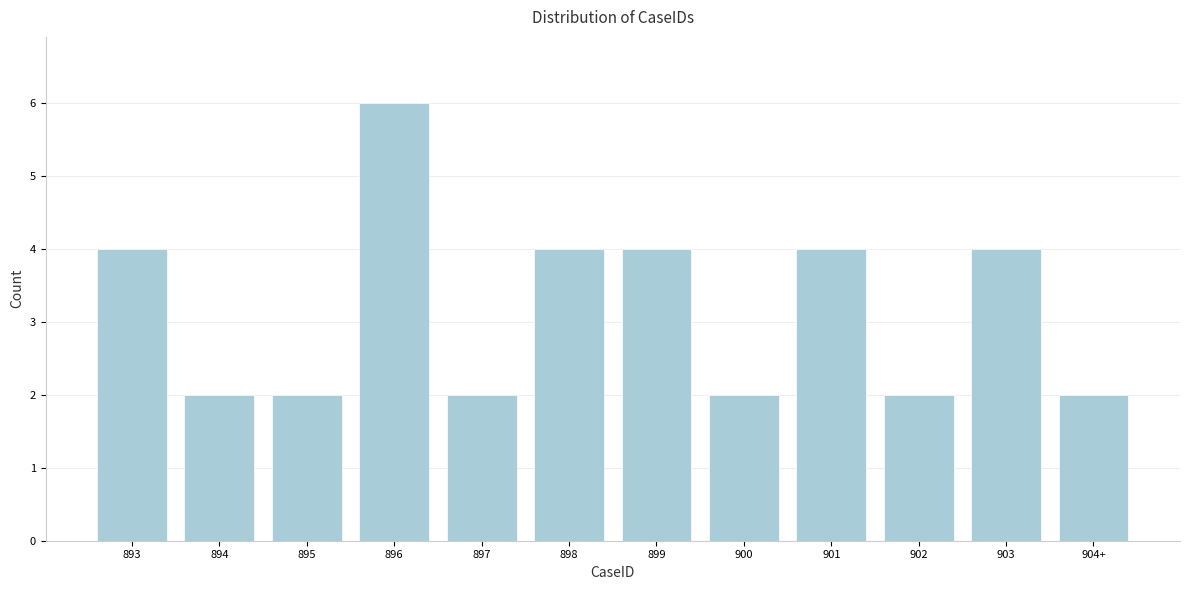

Reading left to right, extract all data points from this chart.

4	2	2	6	2	4	4	2	4	2	4	2